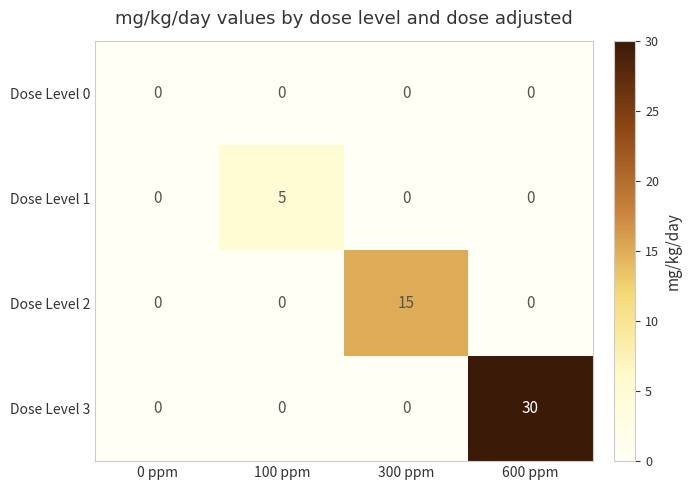

What is the difference between the highest and lowest values at 300 ppm?

15